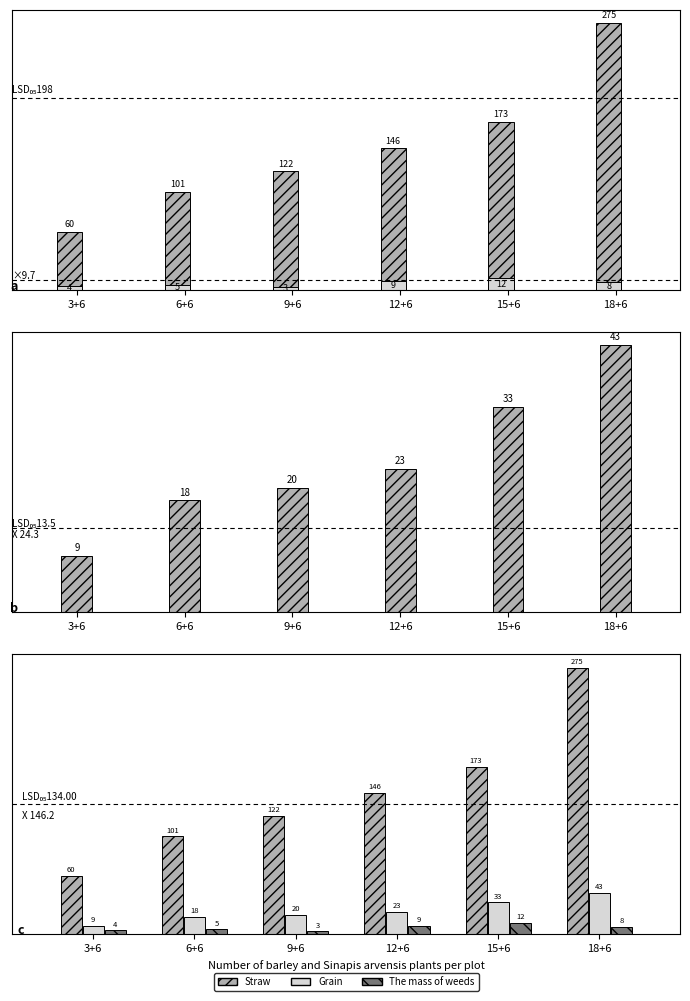

Between 3+6 and 18+6, which is larger?

18+6